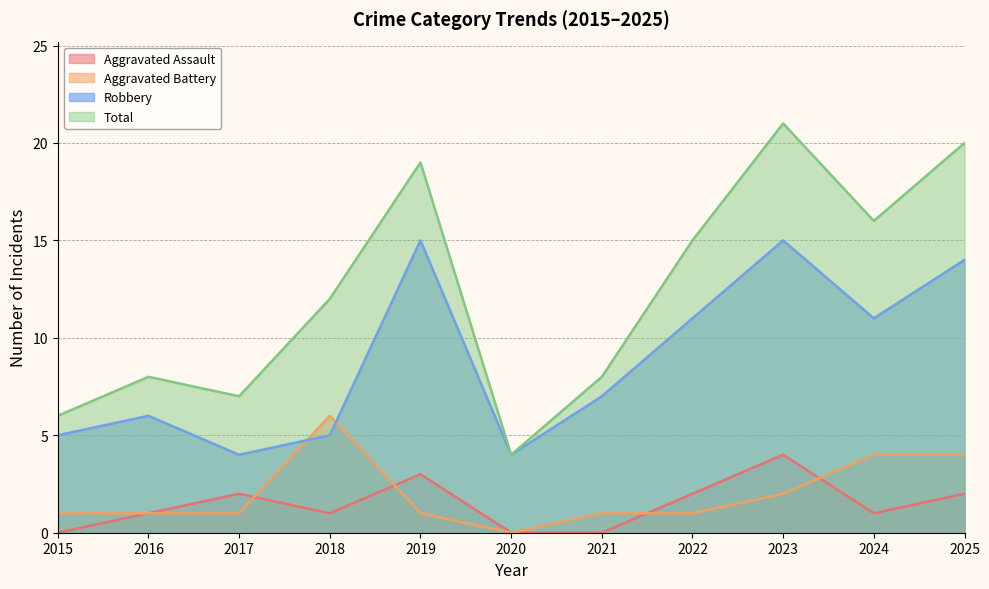

What is the difference between the maximum and second lowest values in the Robbery series?

11